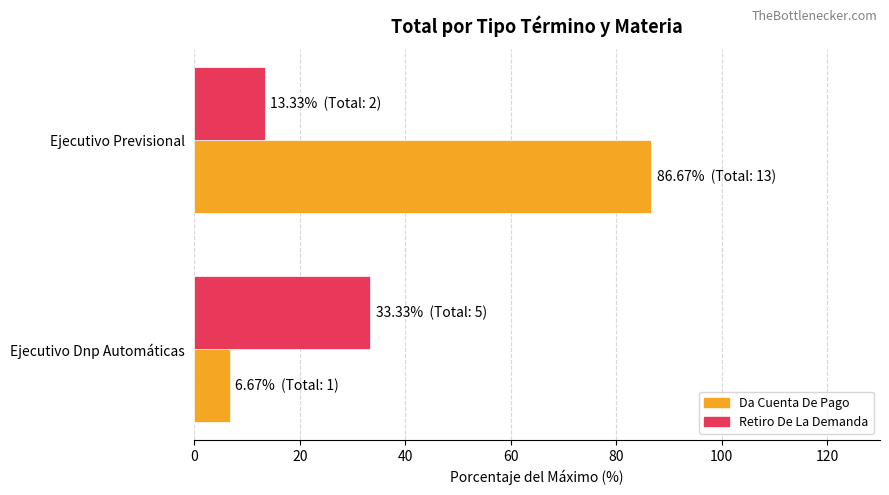

Where is Retiro De La Demanda nearest to the value 23?

Ejecutivo Previsional